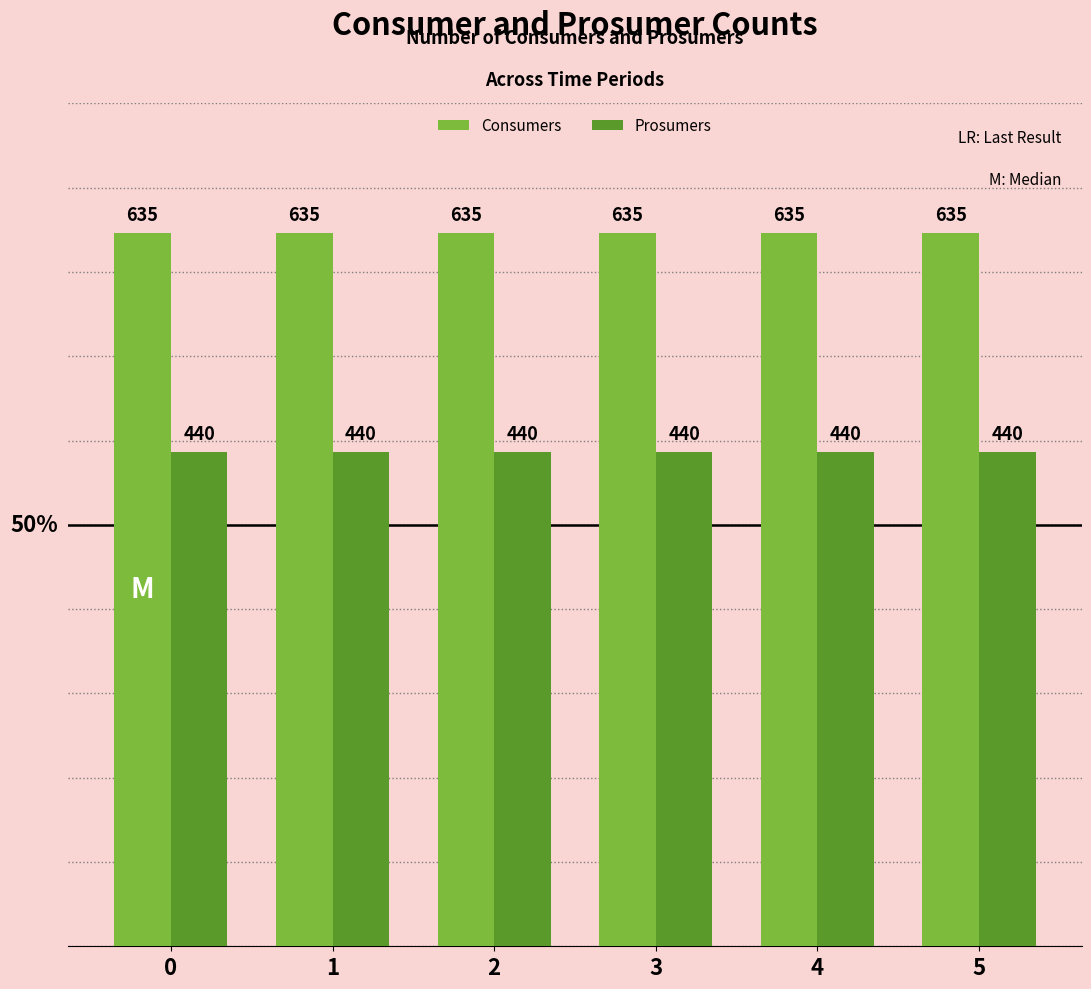

Reading left to right, transcribe all the data shown in this chart.

Consumers: 0=635	1=635	2=635	3=635	4=635	5=635
Prosumers: 0=440	1=440	2=440	3=440	4=440	5=440